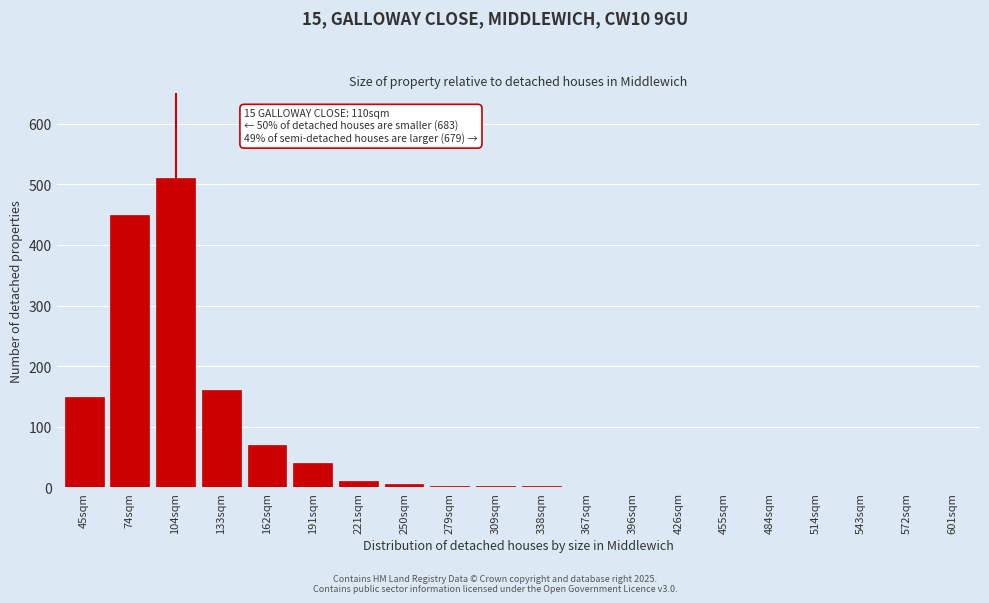

What is the sum of all values?

1407